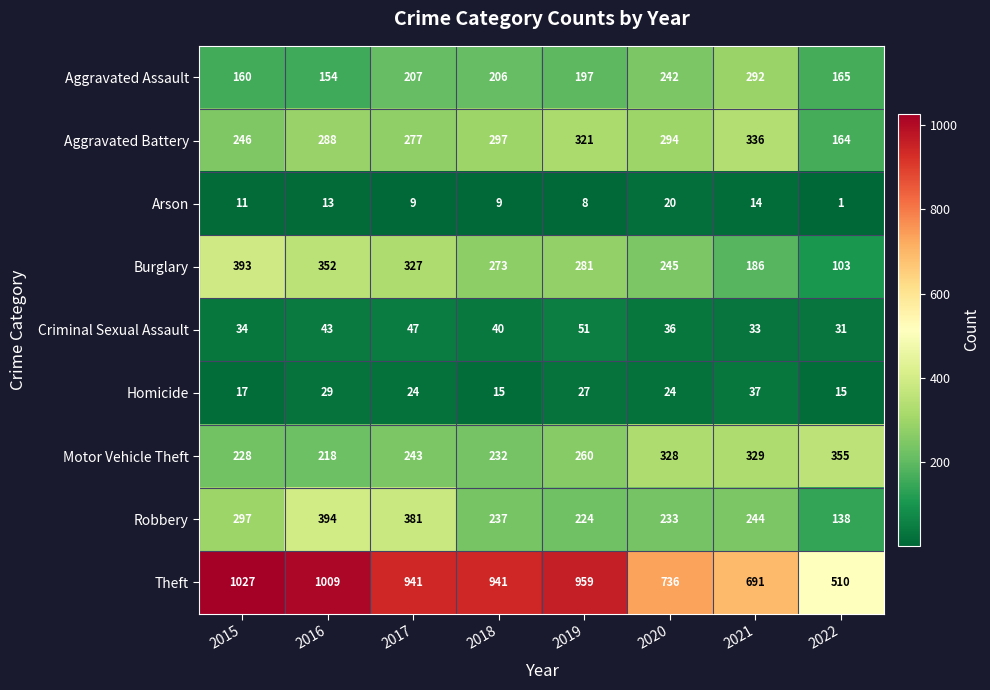

Rank the series at 2016 from lowest to highest value.

Arson, Homicide, Criminal Sexual Assault, Aggravated Assault, Motor Vehicle Theft, Aggravated Battery, Burglary, Robbery, Theft